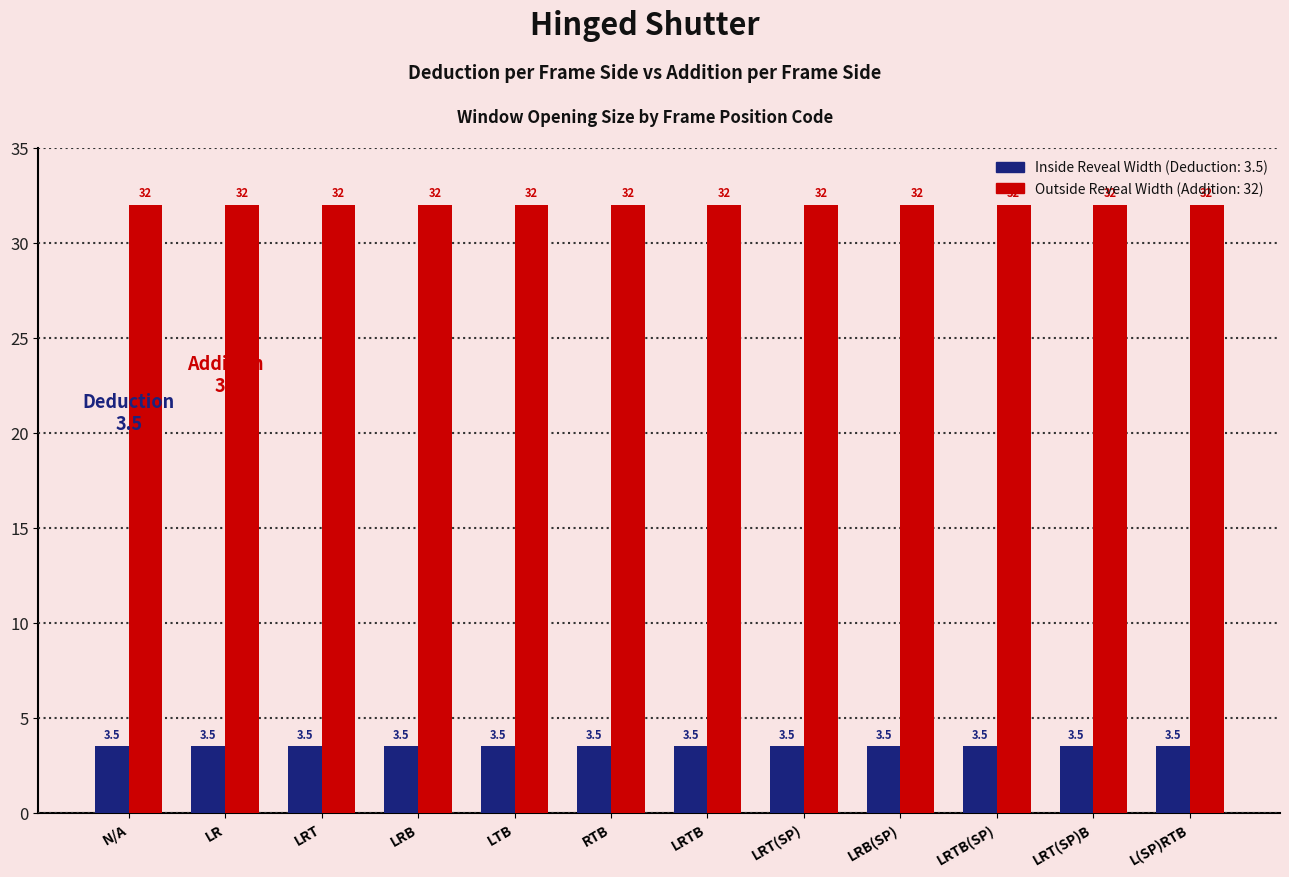

Reading right to left, transcribe all the data shown in this chart.

Inside Reveal Width: L(SP)RTB=3.5	LRT(SP)B=3.5	LRTB(SP)=3.5	LRB(SP)=3.5	LRT(SP)=3.5	LRTB=3.5	RTB=3.5	LTB=3.5	LRB=3.5	LRT=3.5	LR=3.5	N/A=3.5
Outside Reveal Width: L(SP)RTB=32.0	LRT(SP)B=32.0	LRTB(SP)=32.0	LRB(SP)=32.0	LRT(SP)=32.0	LRTB=32.0	RTB=32.0	LTB=32.0	LRB=32.0	LRT=32.0	LR=32.0	N/A=32.0